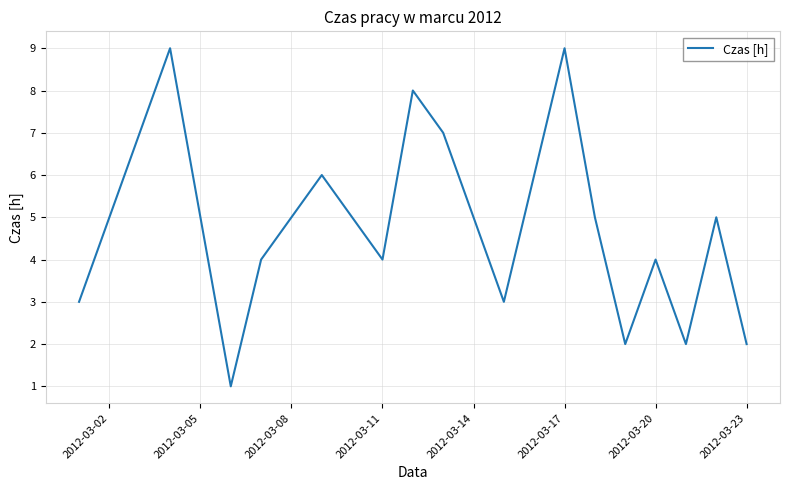

What is the difference between the maximum and minimum values?

8